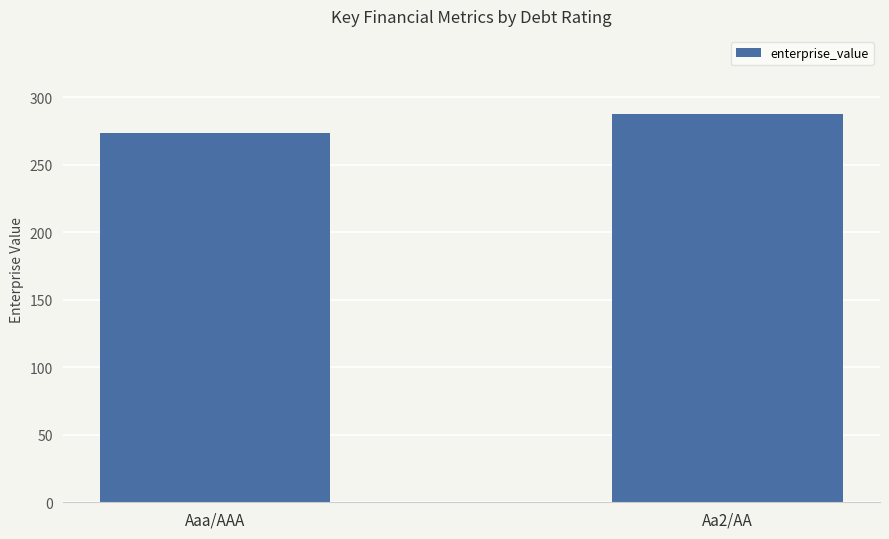

Is it true that the value at Aa2/AA is 287.8?

True